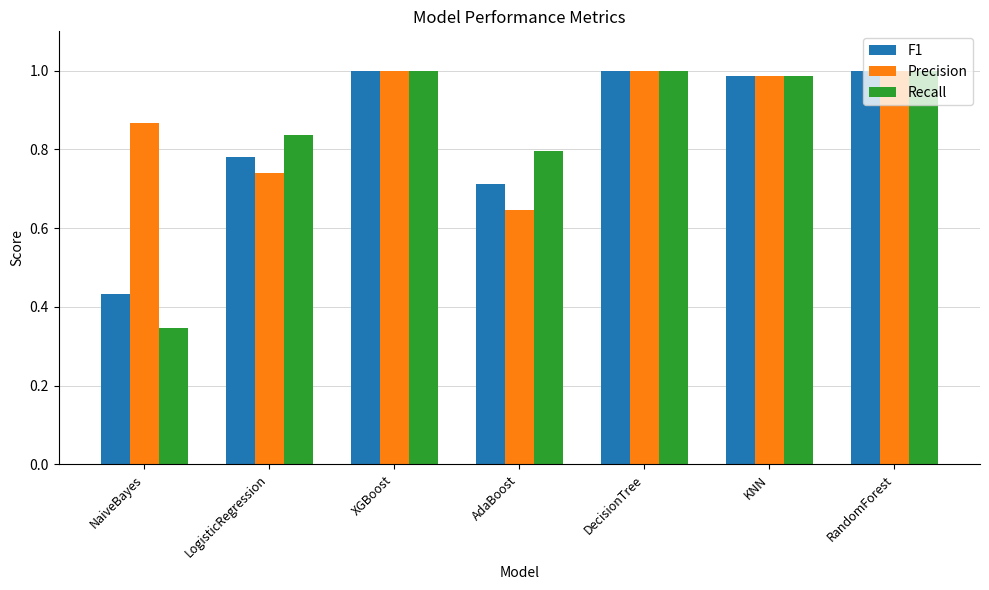

What is the sum of all Recall values?

6.0